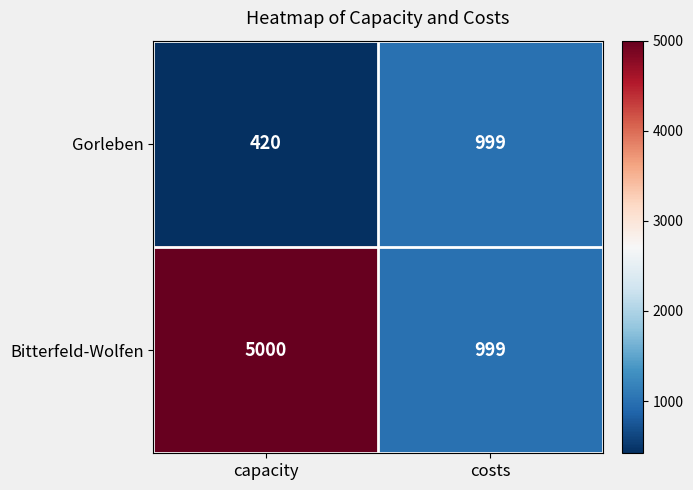

At which category is the sum across all series the highest?

capacity